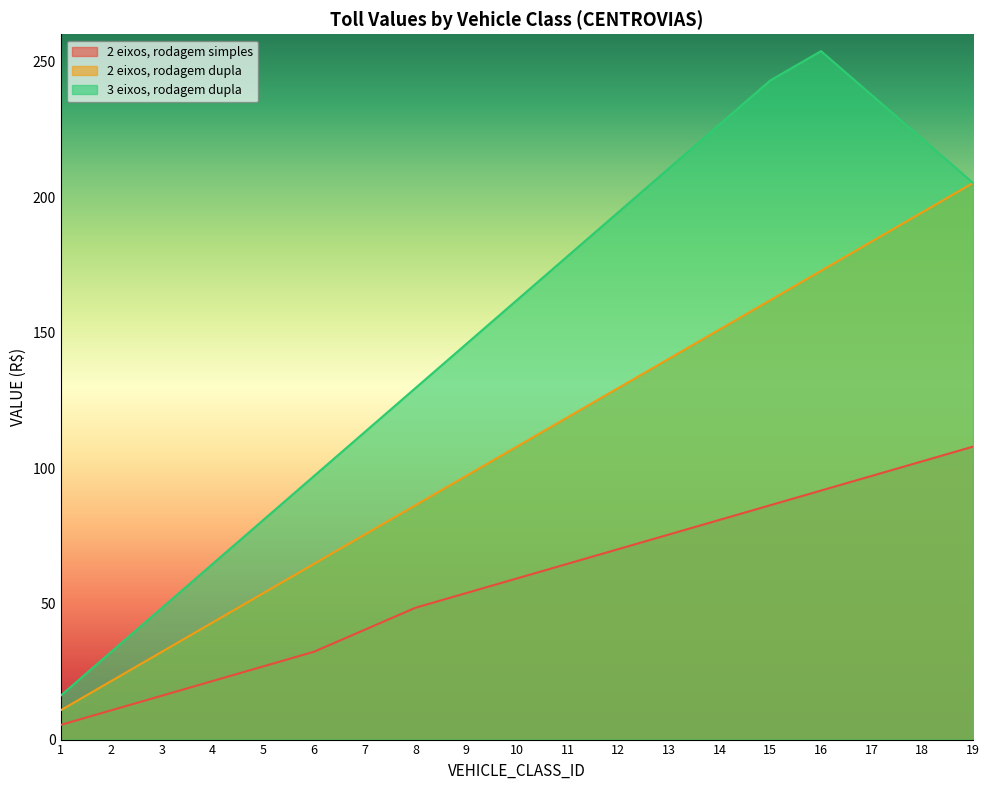

At which label does 3 eixos, rodagem dupla first exceed 162?

11